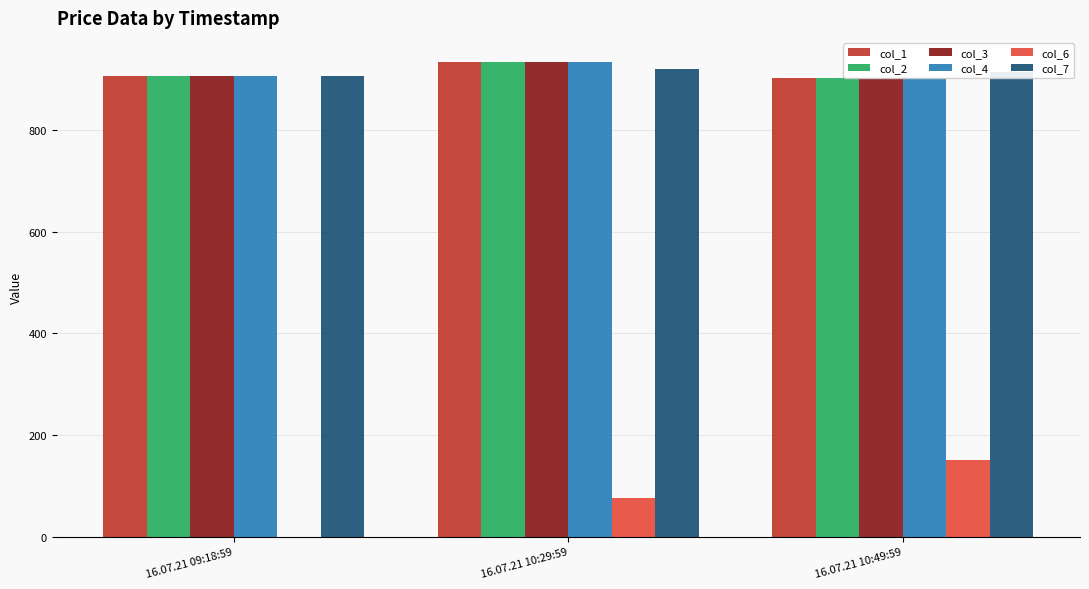

What is the sum of the col_7 values at 16.07.21 10:49:59 and 16.07.21 10:29:59?

1834.4